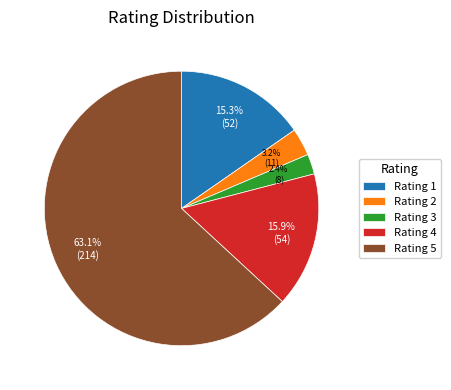

Combined, do Rating 2 and Rating 1 account for over 50%?

No